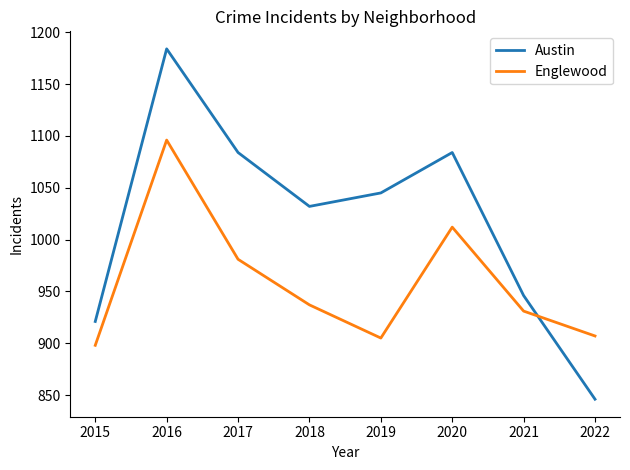

Which label corresponds to the largest value in the chart?

2016